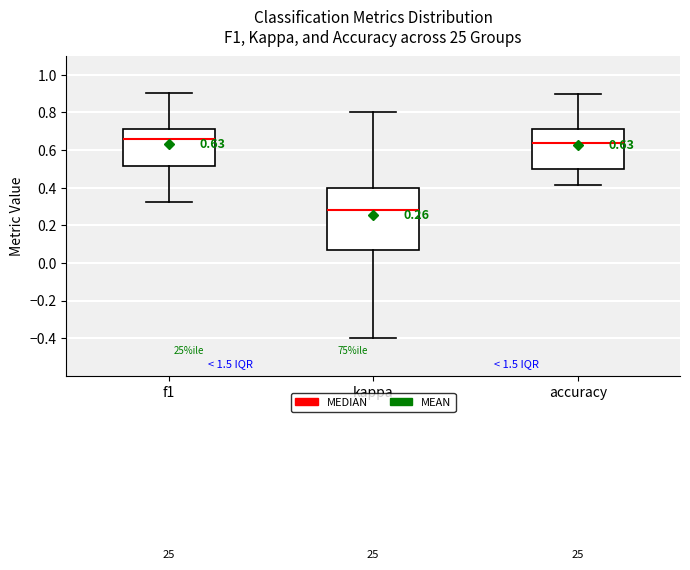

Comparing the boxes themselves (not the whiskers), which one is the tallest?

kappa